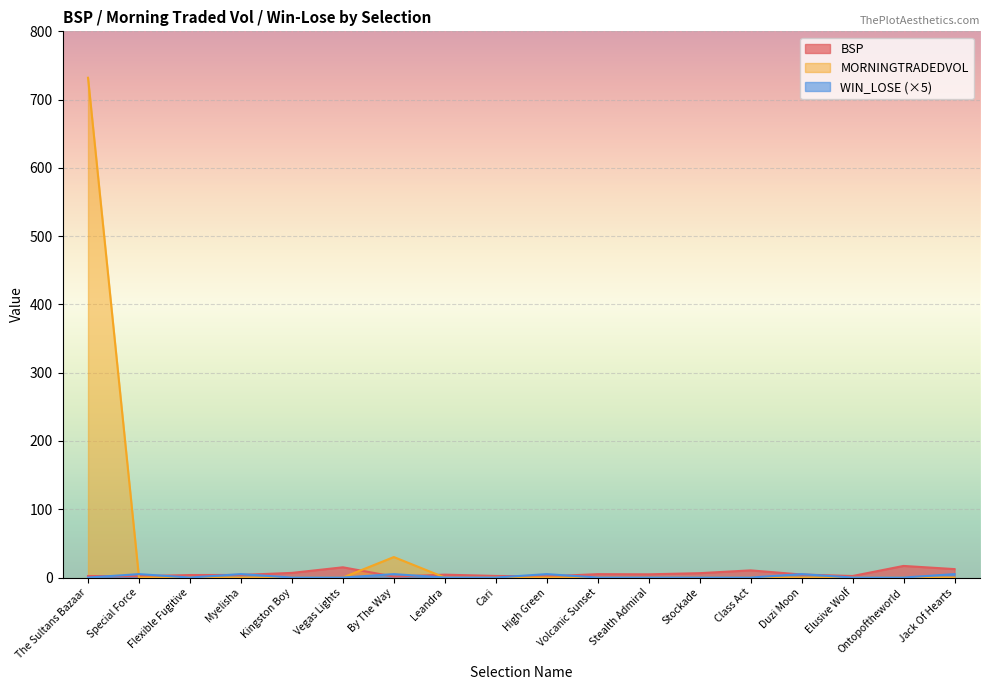

At which category does WIN_LOSE reach its first local peak?

Special Force